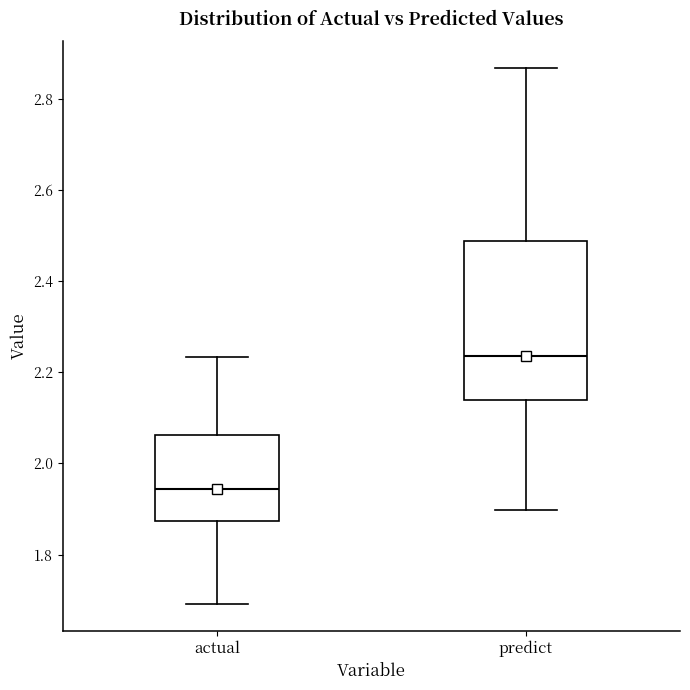

Where is the lower edge of the box for predict on the y-axis? The values are not printed on the chart, so give them approximately, as read against the axis.

2.14